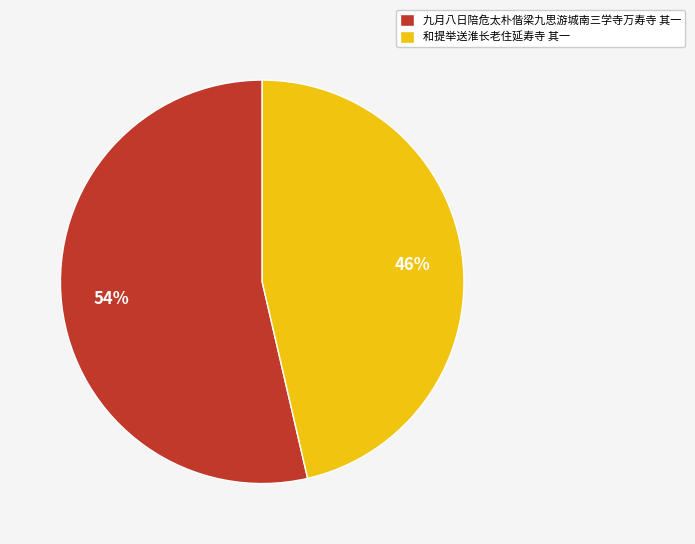

Does 九月八日陪危太朴偕梁九思游城南三学寺万寿寺 其一 represent more than half of the total?

Yes